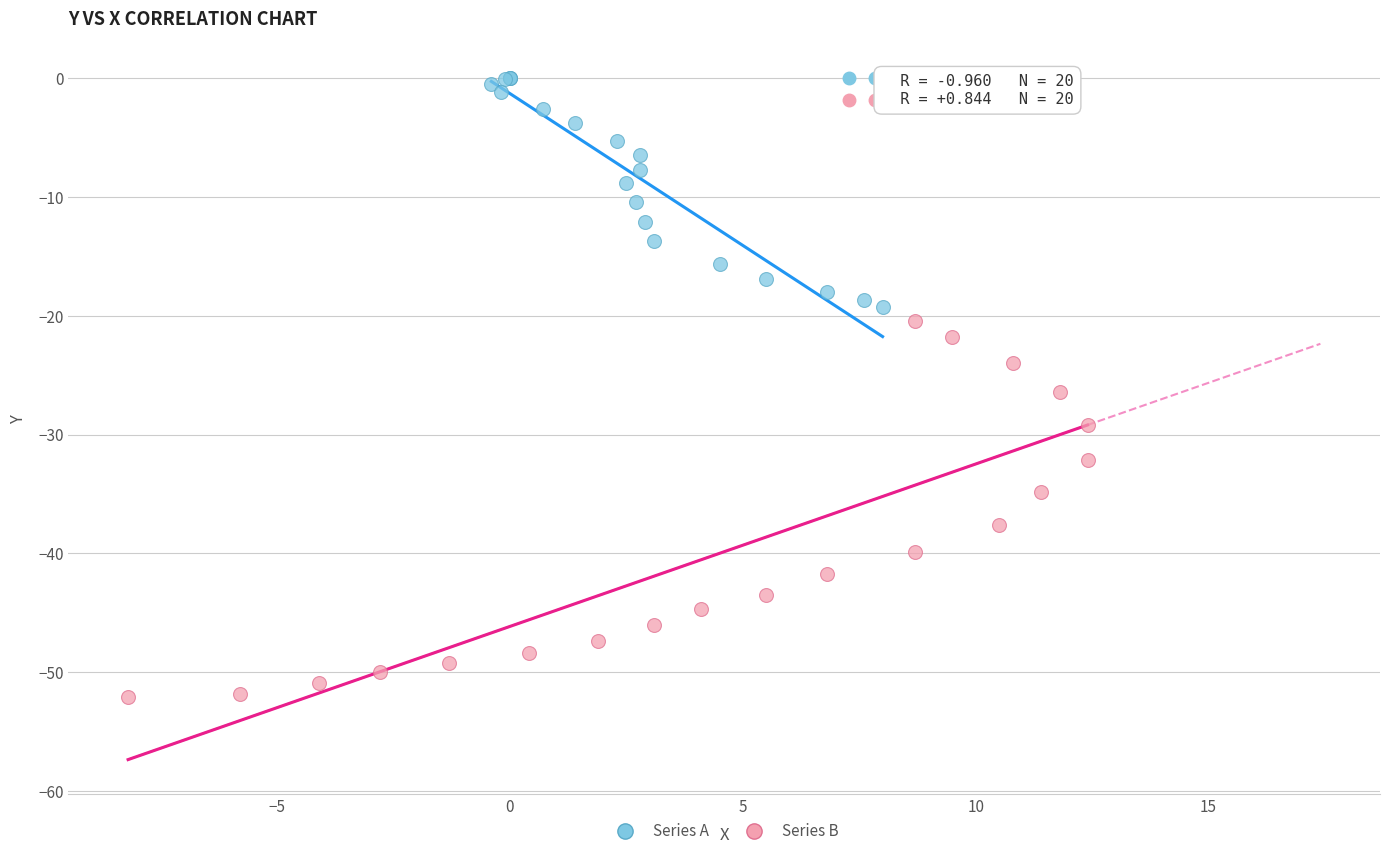

Which series contains the lowest Y value?

Series B